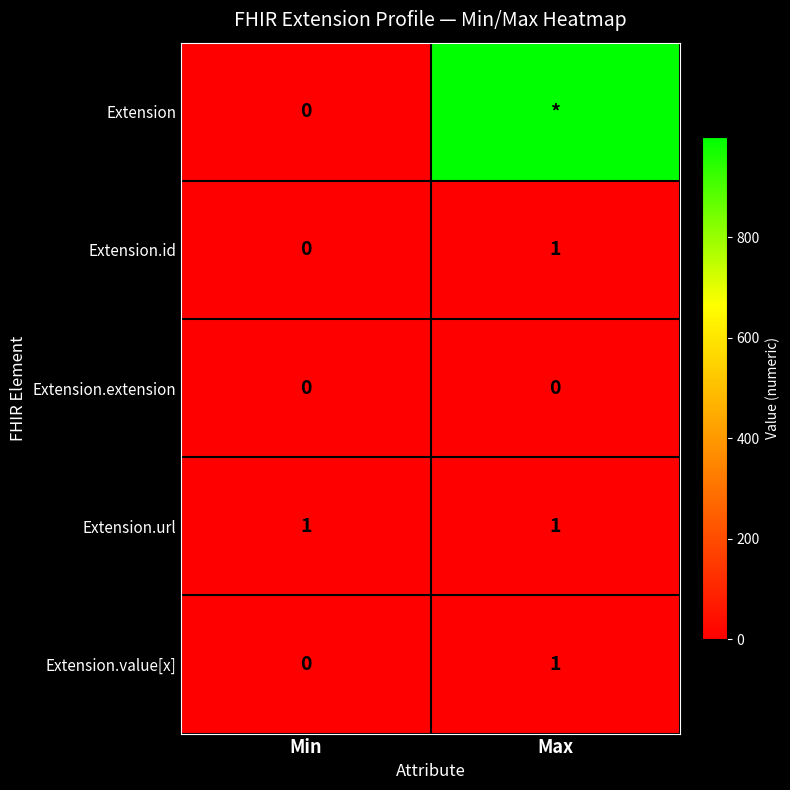

Rank the categories by Extension.value[x] value from lowest to highest.

Min, Max